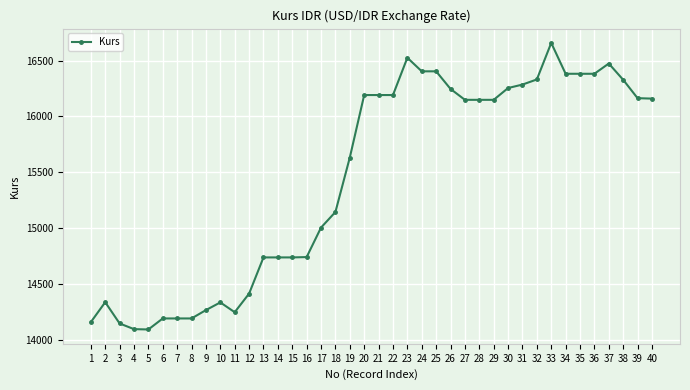

Where is the first local maximum?

2